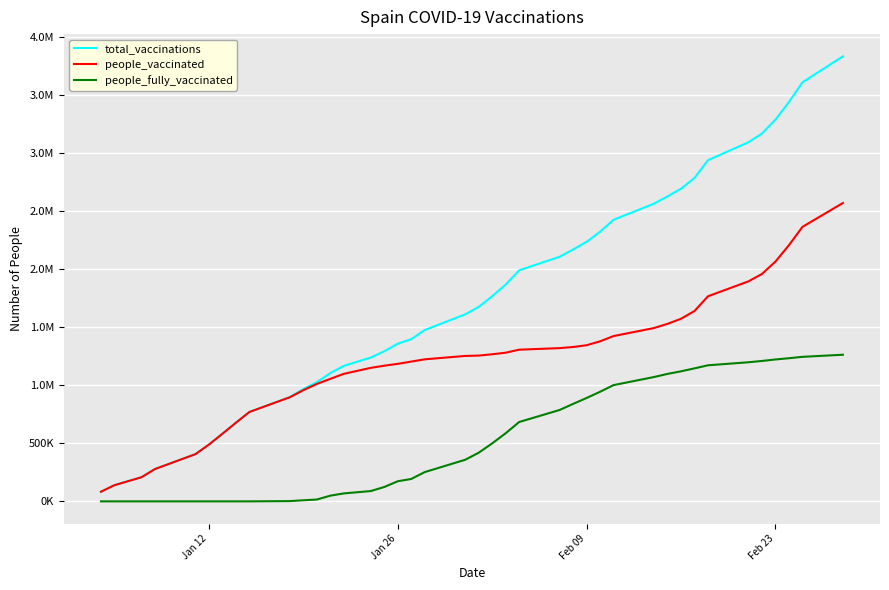

True or false: people_fully_vaccinated has more than 2 points higher than both neighbors.

False